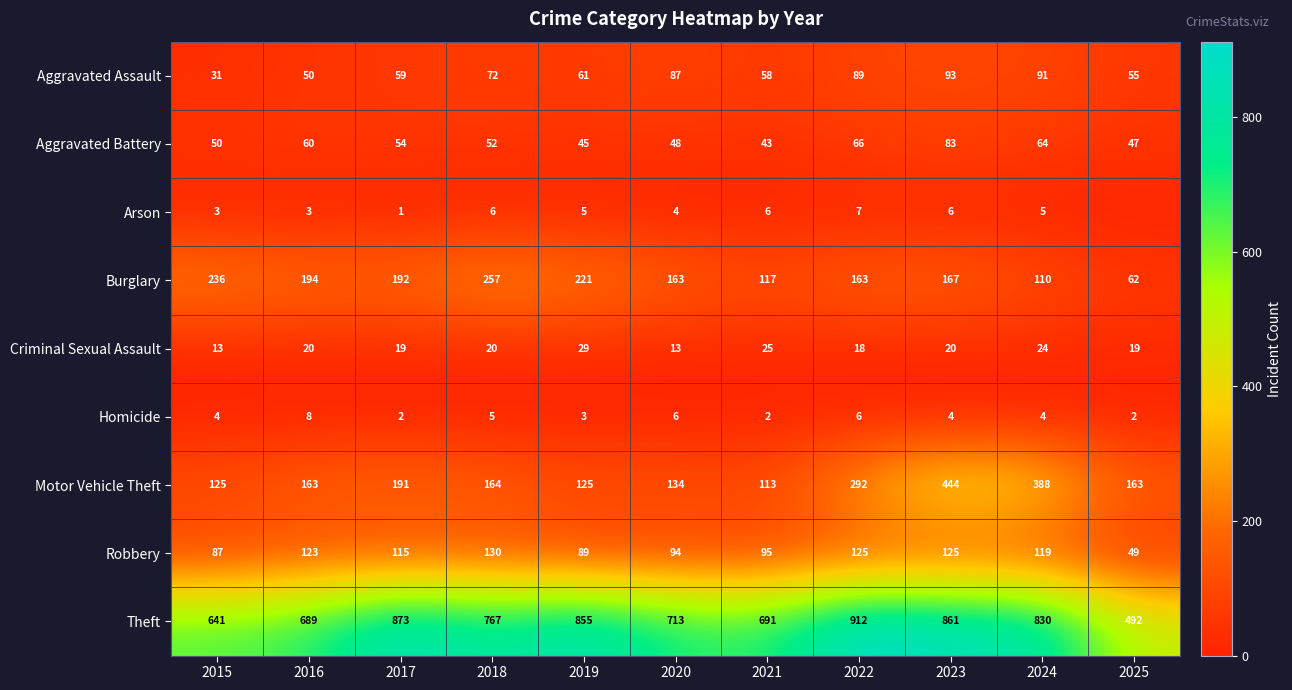

What is the lowest value of the Burglary series?

62